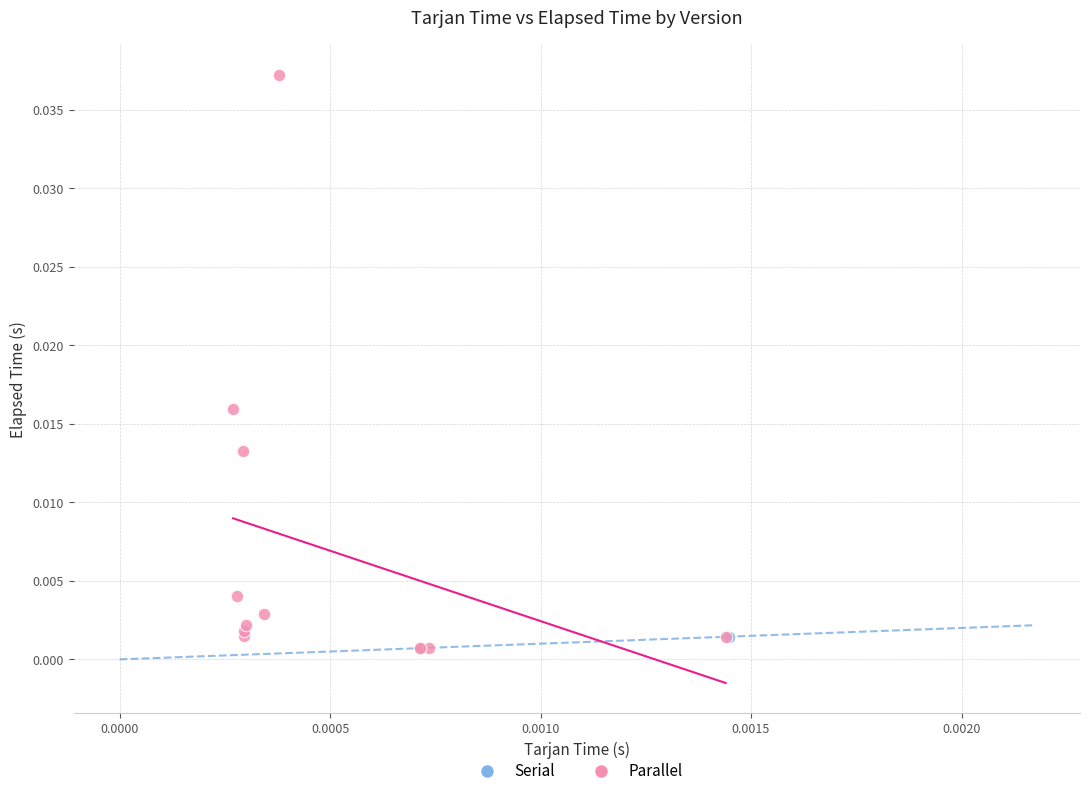

What are all the series names shown in the legend?

Serial, Parallel